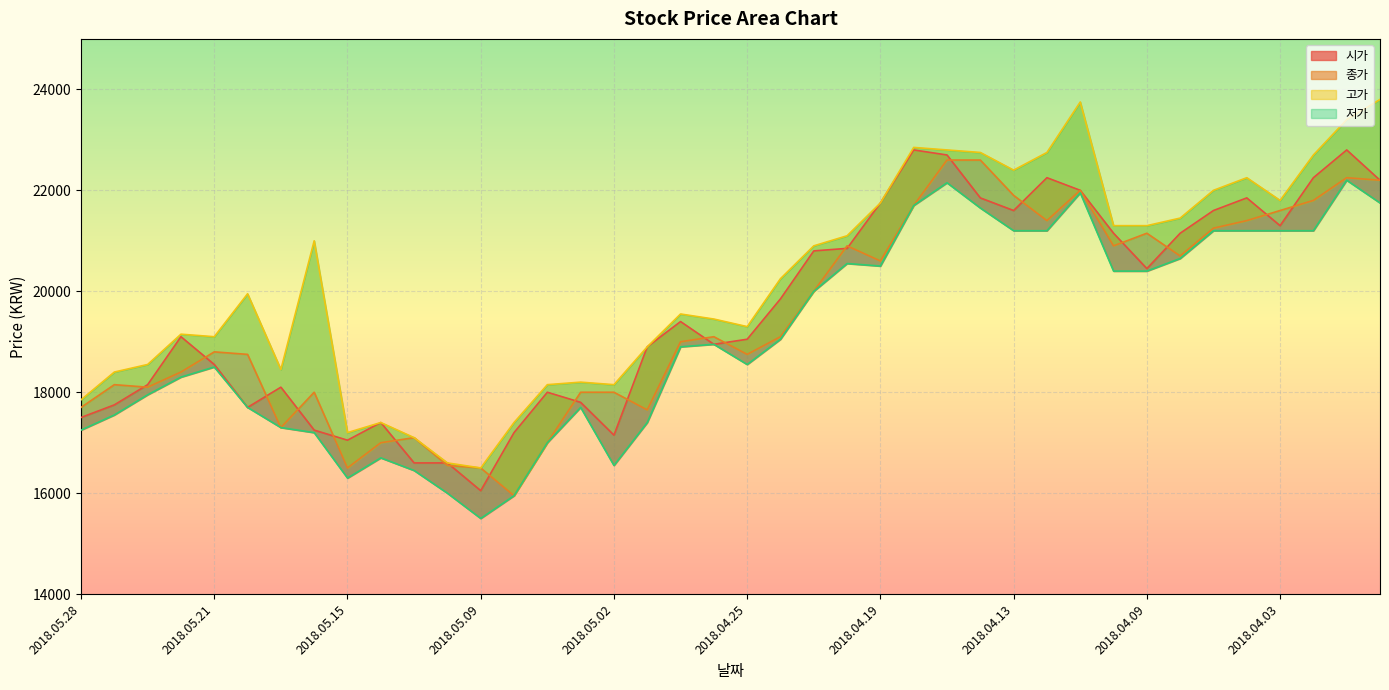

Which series has the widest spread of values?

고가